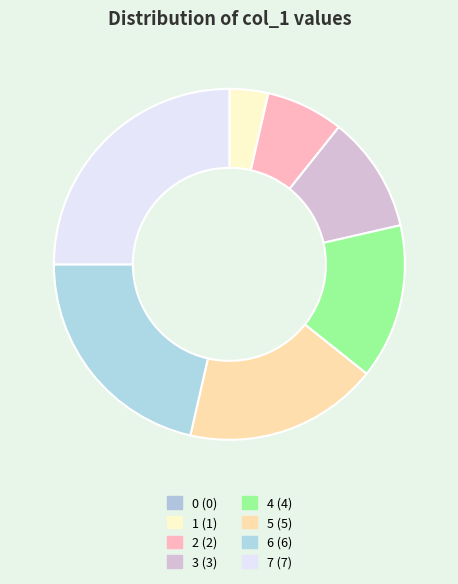

How much of the chart is everything except 5?

82.1%